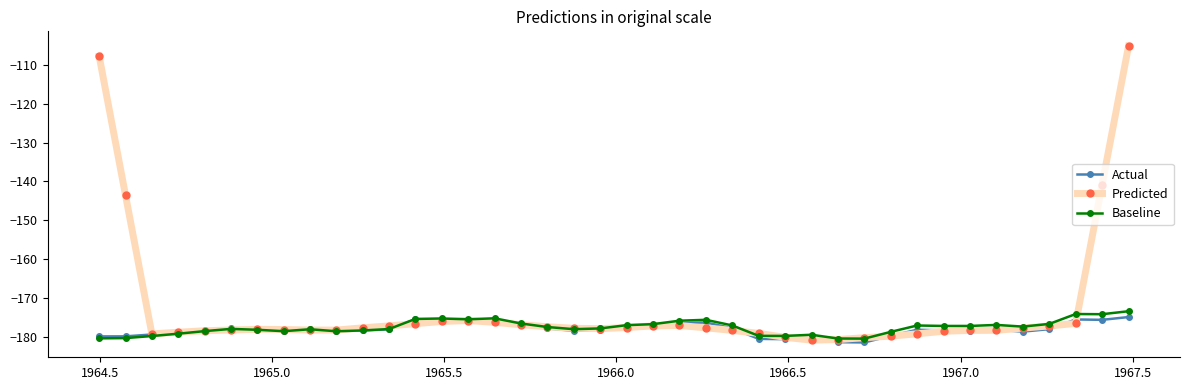

What is the maximum value shown in the chart?

-105.2